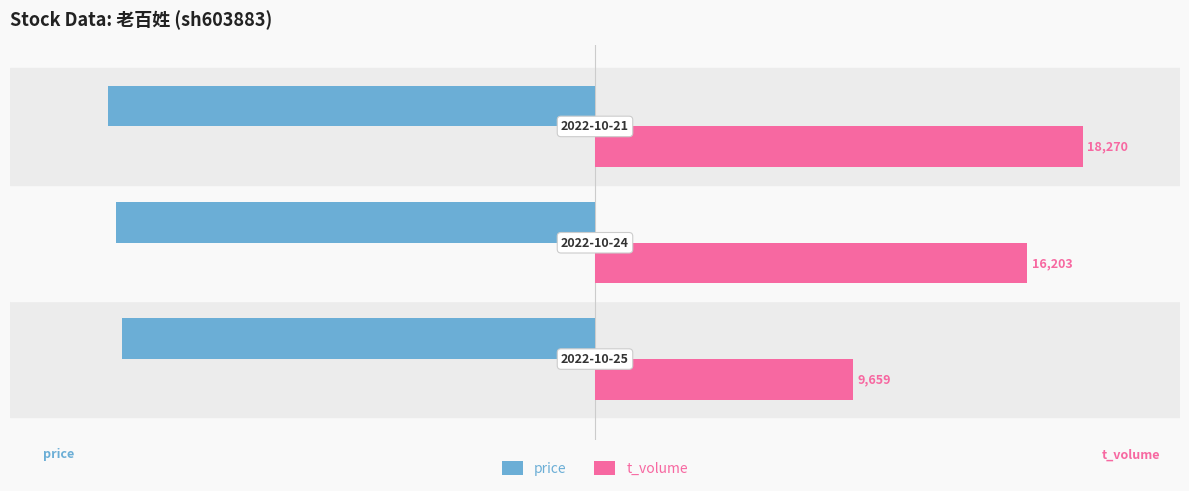

What is the difference between the second highest and minimum values in the price series?

0.9